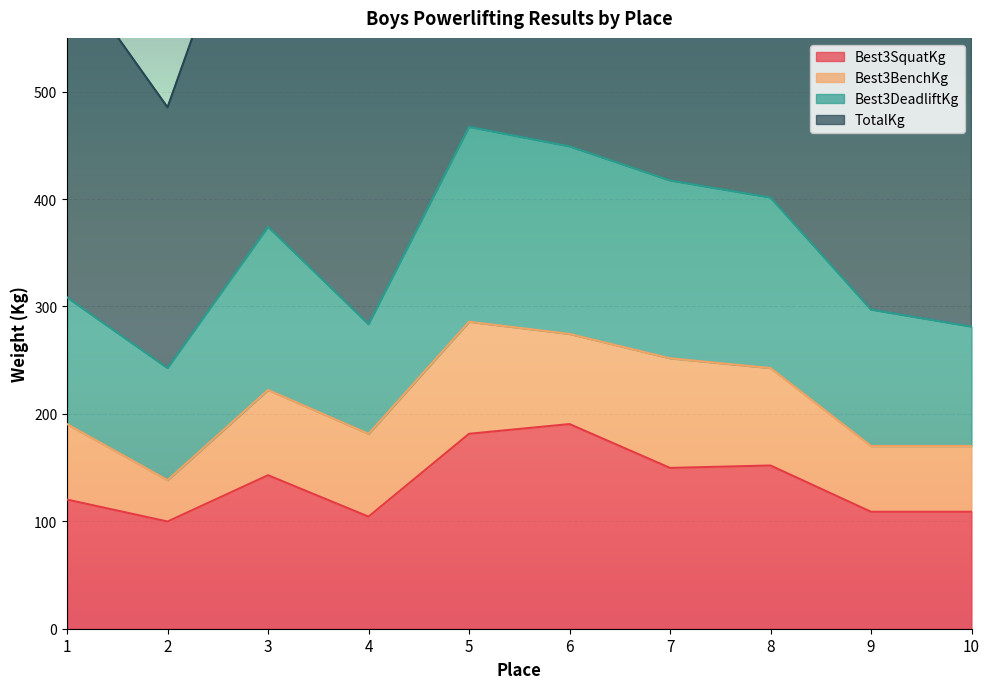

The value of Best3SquatKg at 3 is 142.9. True or false?

True